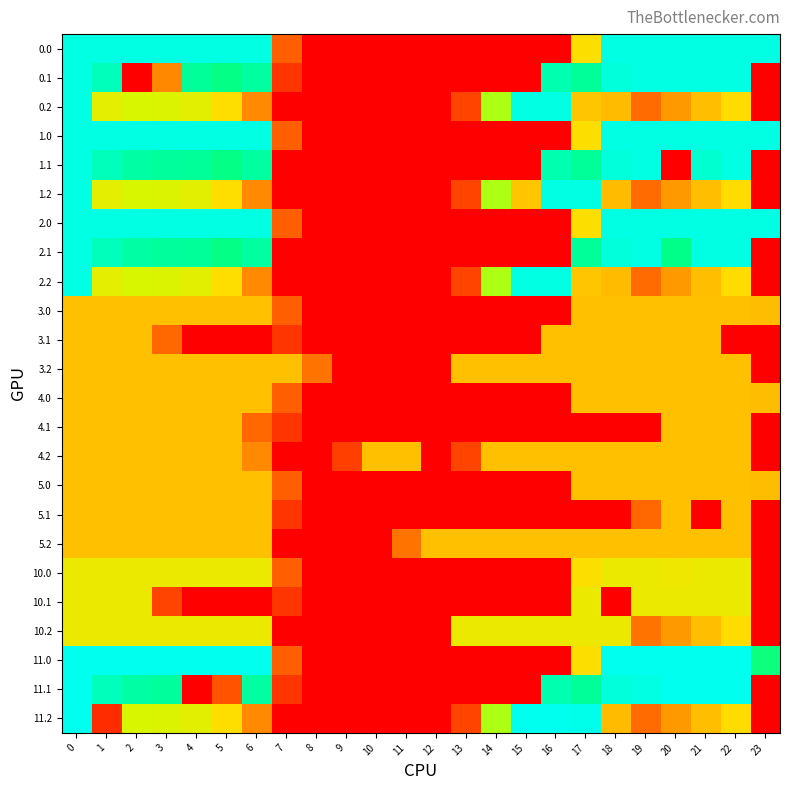

Reading left to right, list all the values displayed in this chart.

0.0: 0=400.0	1=400.0	2=400.0	3=400.0	4=400.0	5=400.0	6=400.0	7=136.4	8=0.0	9=0.0	10=0.0	11=0.0	12=0.0	13=0.0	14=0.0	15=0.0	16=0.0	17=250.3	18=400.0	19=400.0	20=400.0	21=400.0	22=400.0	23=400.0
0.1: 0=400.0	1=361.1	2=0.0	3=185.6	4=339.6	5=329.5	6=345.2	7=81.6	8=0.0	9=0.0	10=0.0	11=0.0	12=0.0	13=0.0	14=0.0	15=0.0	16=353.7	17=340.1	18=388.5	19=399.7	20=400.0	21=400.0	22=400.0	23=0.0
0.2: 0=400.0	1=272.7	2=285.5	3=281.0	4=274.4	5=248.1	6=187.1	7=0.0	8=0.0	9=0.0	10=0.0	11=0.0	12=0.0	13=104.4	14=301.9	15=400.0	16=400.0	17=230.9	18=223.1	19=151.1	20=199.2	21=226.4	22=247.4	23=0.0
1.0: 0=400.0	1=400.0	2=400.0	3=400.0	4=400.0	5=400.0	6=400.0	7=136.4	8=0.0	9=0.0	10=0.0	11=0.0	12=0.0	13=0.0	14=0.0	15=0.0	16=0.0	17=250.3	18=400.0	19=400.0	20=400.0	21=400.0	22=400.0	23=400.0
1.1: 0=400.0	1=361.1	2=347.9	3=342.7	4=339.6	5=329.5	6=345.2	7=0.0	8=0.0	9=0.0	10=0.0	11=0.0	12=0.0	13=0.0	14=0.0	15=0.0	16=353.7	17=340.1	18=388.5	19=399.7	20=0.0	21=376.6	22=400.0	23=0.0
1.2: 0=400.0	1=272.7	2=285.5	3=281.0	4=274.4	5=248.1	6=187.1	7=0.0	8=0.0	9=0.0	10=0.0	11=0.0	12=0.0	13=104.4	14=301.9	15=230.9	16=400.0	17=400.0	18=223.1	19=151.1	20=199.2	21=226.4	22=247.4	23=0.0
2.0: 0=400.0	1=400.0	2=400.0	3=400.0	4=400.0	5=400.0	6=400.0	7=136.4	8=0.0	9=0.0	10=0.0	11=0.0	12=0.0	13=0.0	14=0.0	15=0.0	16=0.0	17=250.3	18=400.0	19=400.0	20=400.0	21=400.0	22=400.0	23=400.0
2.1: 0=400.0	1=361.1	2=347.9	3=342.7	4=339.6	5=329.5	6=345.2	7=0.0	8=0.0	9=0.0	10=0.0	11=0.0	12=0.0	13=0.0	14=0.0	15=0.0	16=0.0	17=340.1	18=388.5	19=399.7	20=330.3	21=400.0	22=400.0	23=0.0
2.2: 0=400.0	1=272.7	2=285.5	3=281.0	4=274.4	5=248.1	6=187.1	7=0.0	8=0.0	9=0.0	10=0.0	11=0.0	12=0.0	13=104.4	14=301.9	15=400.0	16=400.0	17=230.9	18=223.1	19=151.1	20=199.2	21=226.4	22=247.4	23=0.0
3.0: 0=227.0	1=227.0	2=227.0	3=227.0	4=227.0	5=227.0	6=227.0	7=136.4	8=0.0	9=0.0	10=0.0	11=0.0	12=0.0	13=0.0	14=0.0	15=0.0	16=0.0	17=227.0	18=227.0	19=227.0	20=227.0	21=227.0	22=227.0	23=224.6
3.1: 0=227.0	1=227.0	2=227.0	3=148.4	4=0.0	5=0.0	6=0.0	7=81.6	8=0.0	9=0.0	10=0.0	11=0.0	12=0.0	13=0.0	14=0.0	15=0.0	16=227.0	17=227.0	18=227.0	19=227.0	20=227.0	21=227.0	22=0.0	23=0.0
3.2: 0=227.0	1=227.0	2=227.0	3=227.0	4=227.0	5=227.0	6=227.0	7=227.0	8=161.0	9=0.0	10=0.0	11=0.0	12=0.0	13=227.0	14=227.0	15=227.0	16=227.0	17=227.0	18=227.0	19=227.0	20=227.0	21=227.0	22=227.0	23=0.0
4.0: 0=227.0	1=227.0	2=227.0	3=227.0	4=227.0	5=227.0	6=227.0	7=136.4	8=0.0	9=0.0	10=0.0	11=0.0	12=0.0	13=0.0	14=0.0	15=0.0	16=0.0	17=227.0	18=227.0	19=227.0	20=227.0	21=227.0	22=227.0	23=224.6
4.1: 0=227.0	1=227.0	2=227.0	3=227.0	4=227.0	5=227.0	6=148.4	7=81.6	8=0.0	9=0.0	10=0.0	11=0.0	12=0.0	13=0.0	14=0.0	15=0.0	16=0.0	17=0.0	18=0.0	19=0.0	20=227.0	21=227.0	22=227.0	23=0.0
4.2: 0=227.0	1=227.0	2=227.0	3=227.0	4=227.0	5=227.0	6=187.1	7=0.0	8=0.0	9=96.5	10=227.0	11=227.0	12=0.0	13=104.4	14=227.0	15=227.0	16=227.0	17=227.0	18=227.0	19=227.0	20=227.0	21=227.0	22=227.0	23=0.0
5.0: 0=227.0	1=227.0	2=227.0	3=227.0	4=227.0	5=227.0	6=227.0	7=136.4	8=0.0	9=0.0	10=0.0	11=0.0	12=0.0	13=0.0	14=0.0	15=0.0	16=0.0	17=227.0	18=227.0	19=227.0	20=227.0	21=227.0	22=227.0	23=224.6
5.1: 0=227.0	1=227.0	2=227.0	3=227.0	4=227.0	5=227.0	6=227.0	7=81.6	8=0.0	9=0.0	10=0.0	11=0.0	12=0.0	13=0.0	14=0.0	15=0.0	16=0.0	17=0.0	18=0.0	19=148.4	20=227.0	21=0.0	22=227.0	23=0.0
5.2: 0=227.0	1=227.0	2=227.0	3=227.0	4=227.0	5=227.0	6=227.0	7=0.0	8=0.0	9=0.0	10=0.0	11=161.0	12=227.0	13=227.0	14=227.0	15=227.0	16=227.0	17=227.0	18=227.0	19=227.0	20=227.0	21=227.0	22=227.0	23=0.0
10.0: 0=266.0	1=266.0	2=266.0	3=266.0	4=266.0	5=266.0	6=266.0	7=136.4	8=0.0	9=0.0	10=0.0	11=0.0	12=0.0	13=0.0	14=0.0	15=0.0	16=0.0	17=250.3	18=266.0	19=266.0	20=262.9	21=266.0	22=266.0	23=0.0
10.1: 0=266.0	1=266.0	2=266.0	3=102.4	4=0.0	5=0.0	6=0.0	7=81.6	8=0.0	9=0.0	10=0.0	11=0.0	12=0.0	13=0.0	14=0.0	15=0.0	16=0.0	17=266.0	18=0.0	19=266.0	20=266.0	21=266.0	22=266.0	23=0.0
10.2: 0=266.0	1=266.0	2=266.0	3=266.0	4=266.0	5=266.0	6=266.0	7=0.0	8=0.0	9=0.0	10=0.0	11=0.0	12=0.0	13=266.0	14=266.0	15=266.0	16=266.0	17=266.0	18=266.0	19=162.0	20=199.2	21=226.4	22=247.4	23=0.0
11.0: 0=413.0	1=413.0	2=413.0	3=413.0	4=413.0	5=413.0	6=413.0	7=136.4	8=0.0	9=0.0	10=0.0	11=0.0	12=0.0	13=0.0	14=0.0	15=0.0	16=0.0	17=250.3	18=413.0	19=413.0	20=413.0	21=413.0	22=413.0	23=327.5
11.1: 0=413.0	1=361.1	2=347.9	3=342.7	4=0.0	5=122.0	6=345.2	7=81.6	8=0.0	9=0.0	10=0.0	11=0.0	12=0.0	13=0.0	14=0.0	15=0.0	16=353.7	17=340.1	18=388.5	19=399.7	20=413.0	21=413.0	22=413.0	23=0.0
11.2: 0=413.0	1=68.1	2=285.5	3=281.0	4=274.4	5=248.1	6=187.1	7=0.0	8=0.0	9=0.0	10=0.0	11=0.0	12=0.0	13=104.4	14=301.9	15=413.0	16=413.0	17=409.5	18=223.1	19=151.1	20=199.2	21=226.4	22=247.4	23=0.0